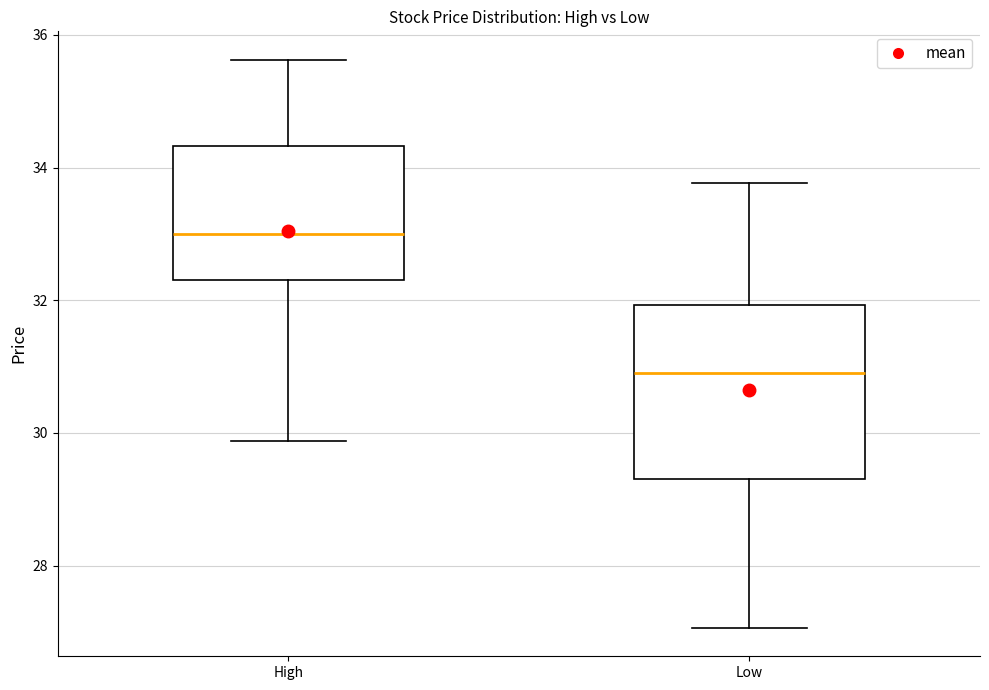

Which box has the highest median line?

High